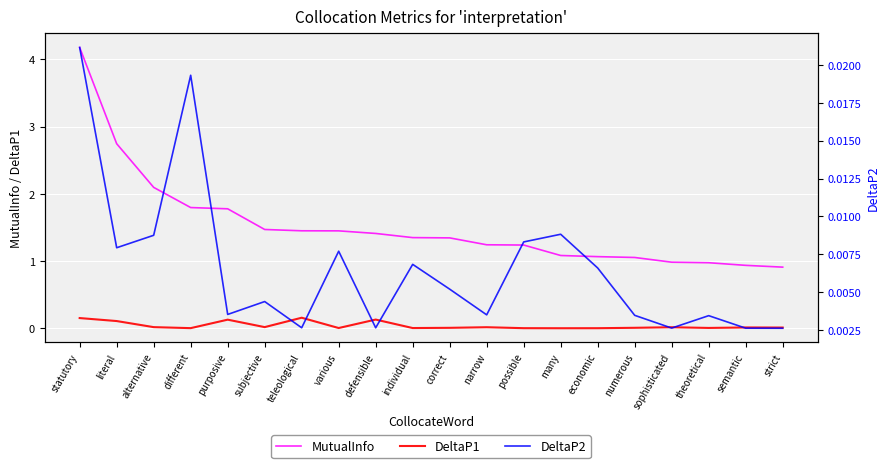

What is the label of the 16th point from the left?

numerous